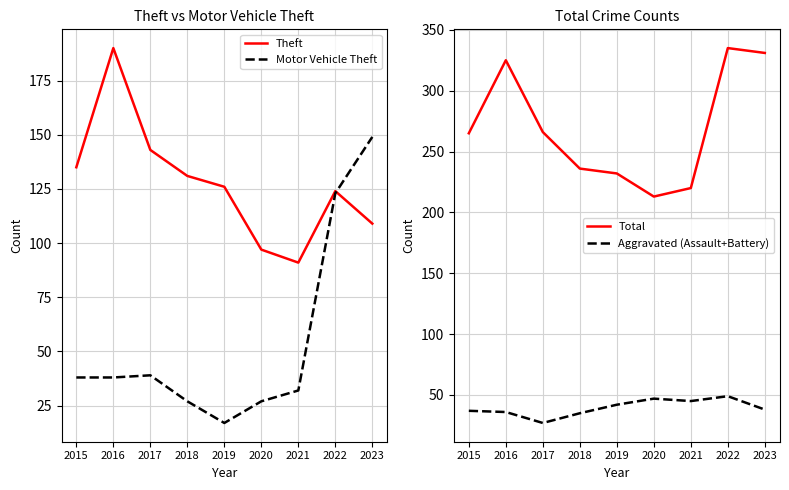

What is the approximate value of Motor Vehicle Theft at 2020, to the nearest 10?

30